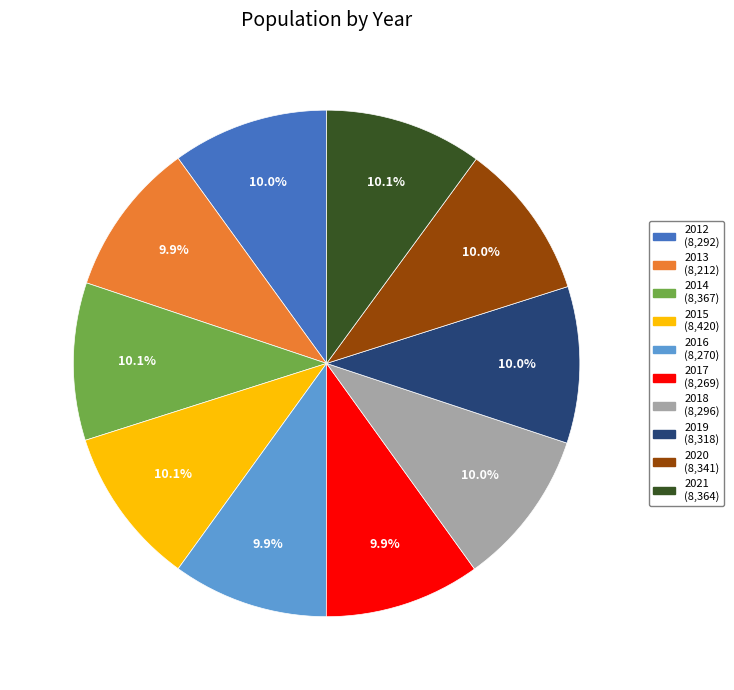

What percentage is NOT represented by 2017?

90.1%